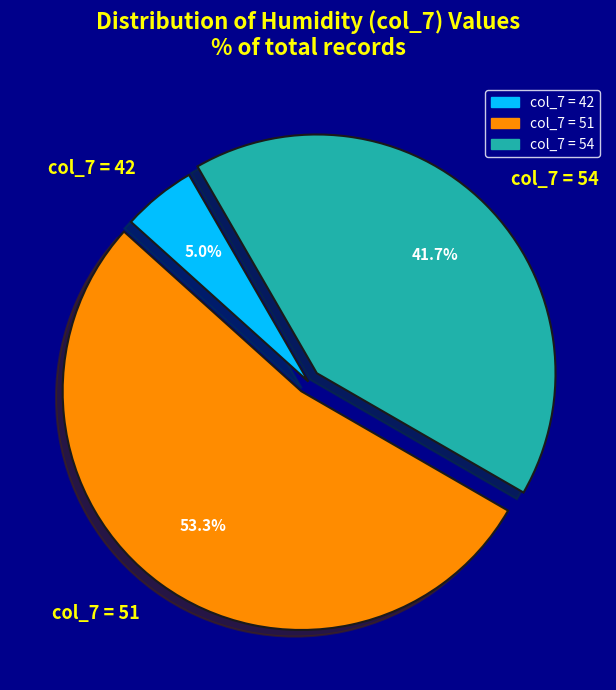

Which slice is the smallest?

col_7 = 42